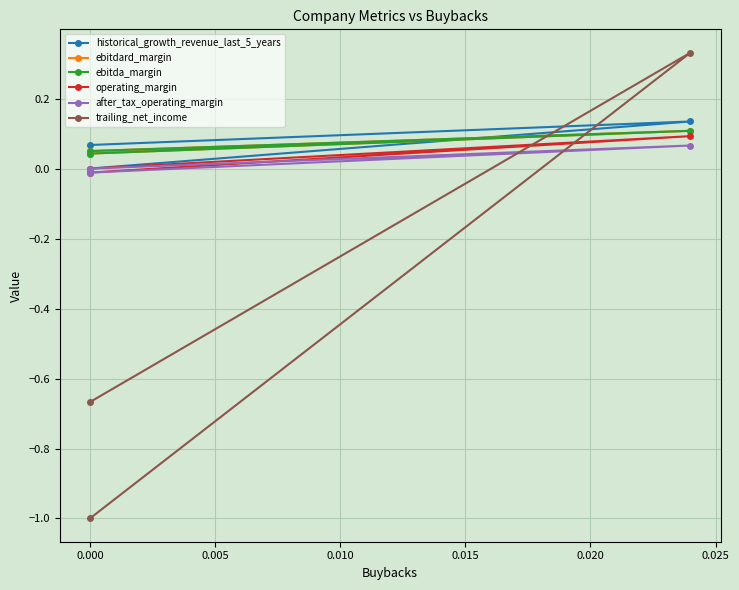

What is the total value across all series at 0.000?

-0.5